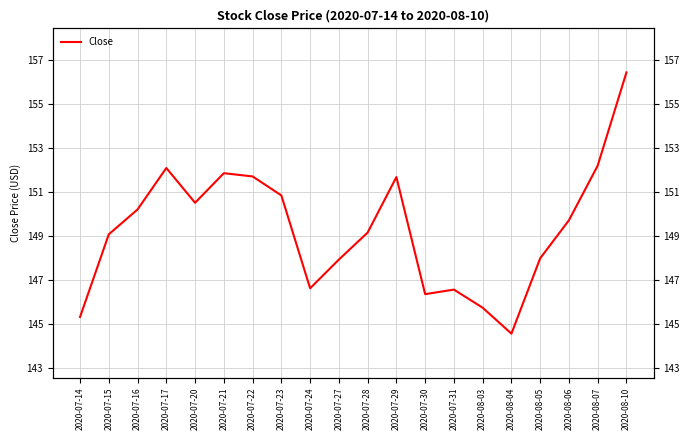

Reading left to right, extract all data points from this chart.

145.3	149.1	150.2	152.1	150.5	151.9	151.7	150.8	146.6	147.9	149.2	151.7	146.4	146.6	145.7	144.6	148.0	149.7	152.2	156.4